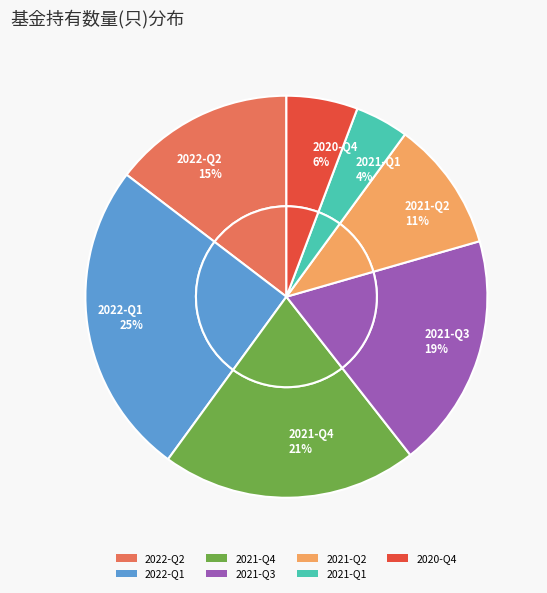

What percentage is NOT represented by 2020-Q4?

94.3%